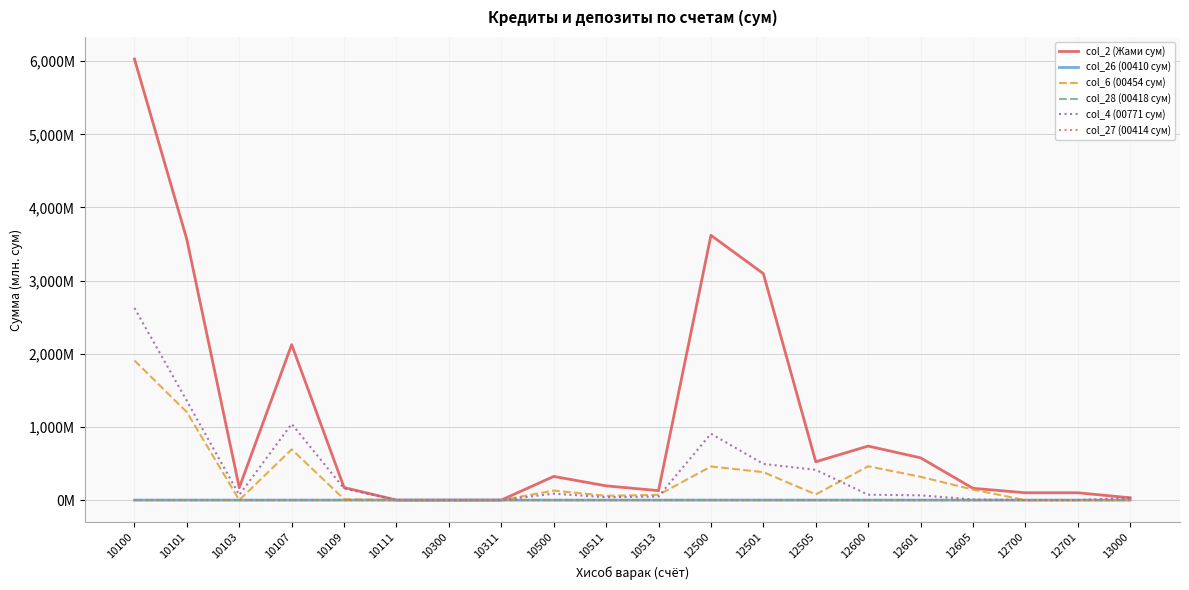

What are all the series names shown in the legend?

col_2 (Жами сум), col_26 (00410 сум), col_6 (00454 сум), col_28 (00418 сум), col_4 (00771 сум), col_27 (00414 сум)